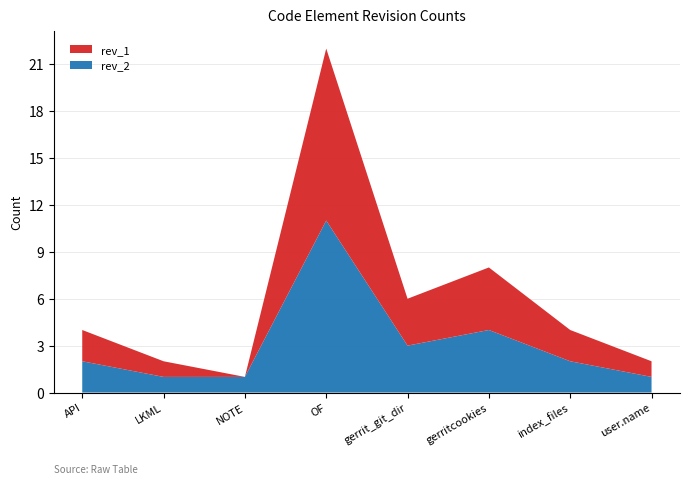

Reading left to right, extract all data points from this chart.

rev_2: API=2	LKML=1	NOTE=1	OF=11	gerrit_git_dir=3	gerritcookies=4	index_files=2	user.name=1
rev_1: API=2	LKML=1	NOTE=0	OF=11	gerrit_git_dir=3	gerritcookies=4	index_files=2	user.name=1